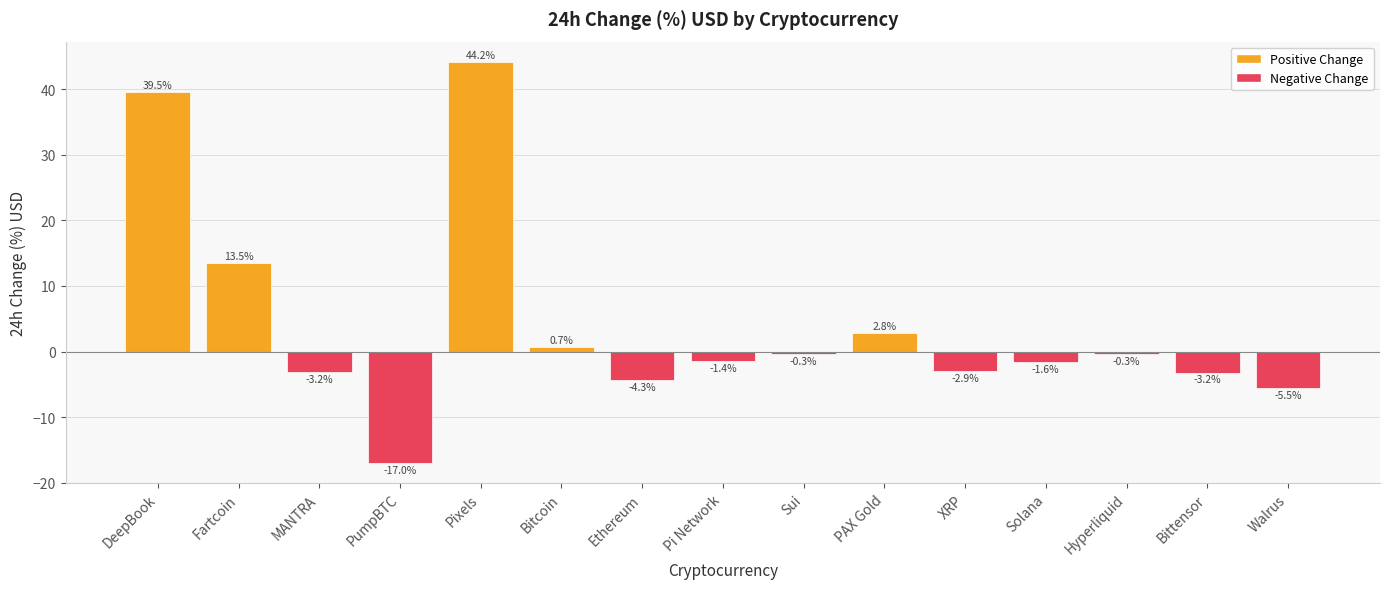

True or false: the data shows -5.5 at Walrus.

True